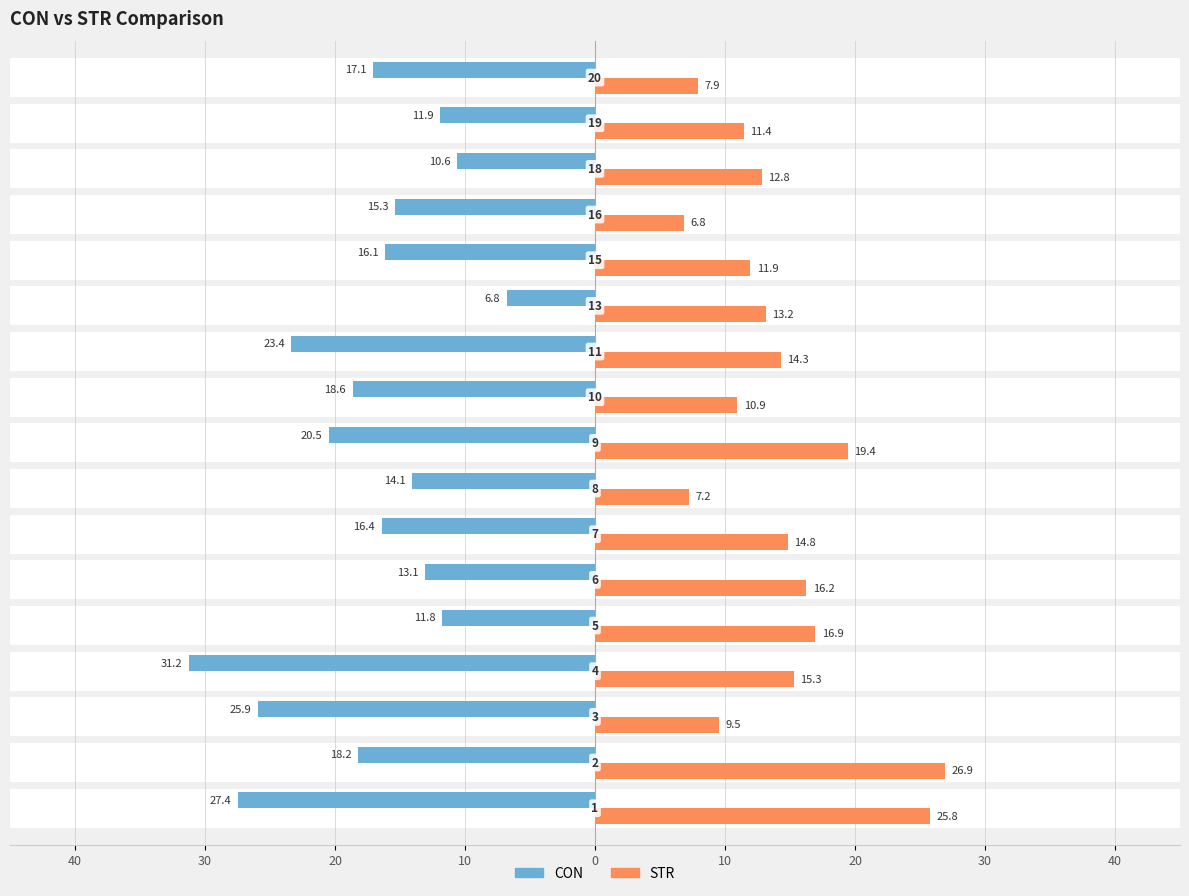

Reading left to right, list all the values displayed in this chart.

CON: -27.4	-18.2	-25.9	-31.2	-11.8	-13.1	-16.4	-14.1	-20.5	-18.6	-23.4	-6.8	-16.1	-15.3	-10.6	-11.9	-17.1
STR: 25.8	26.9	9.5	15.3	16.9	16.2	14.8	7.2	19.4	10.9	14.3	13.2	11.9	6.8	12.8	11.4	7.9